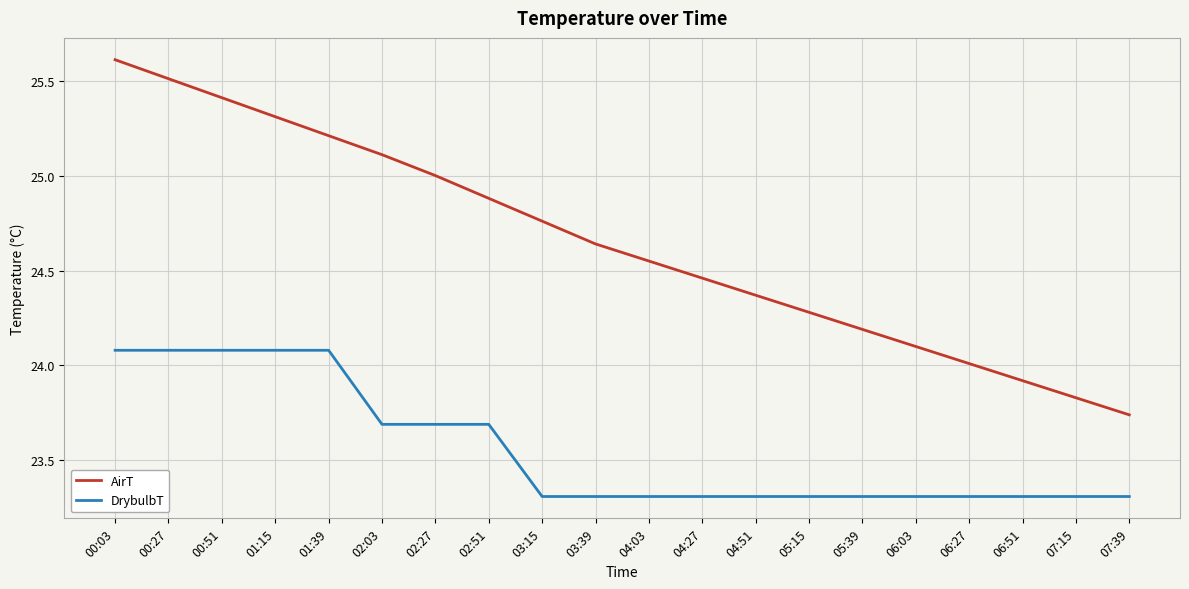

True or false: AirT and DrybulbT intersect in this chart.

False